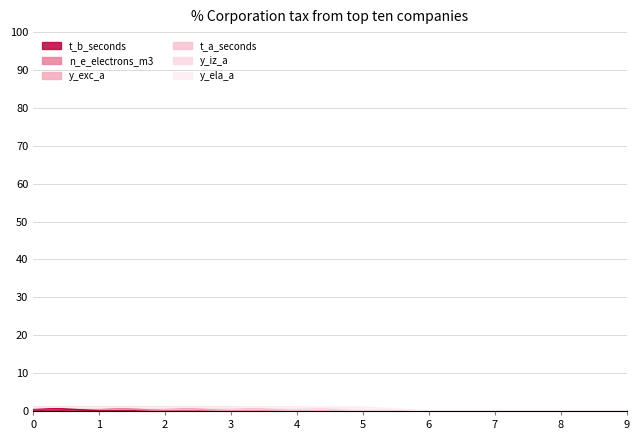

How many t_a_seconds values are between 0 and 1?

10